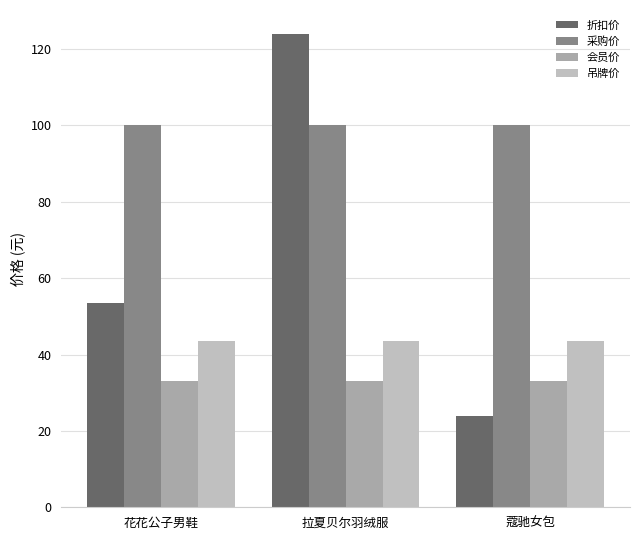

How many data points in 折扣价 are less than 53?

1